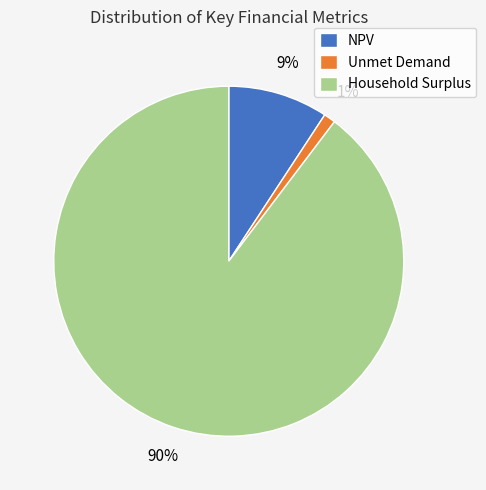

How many segments does this pie chart have?

3